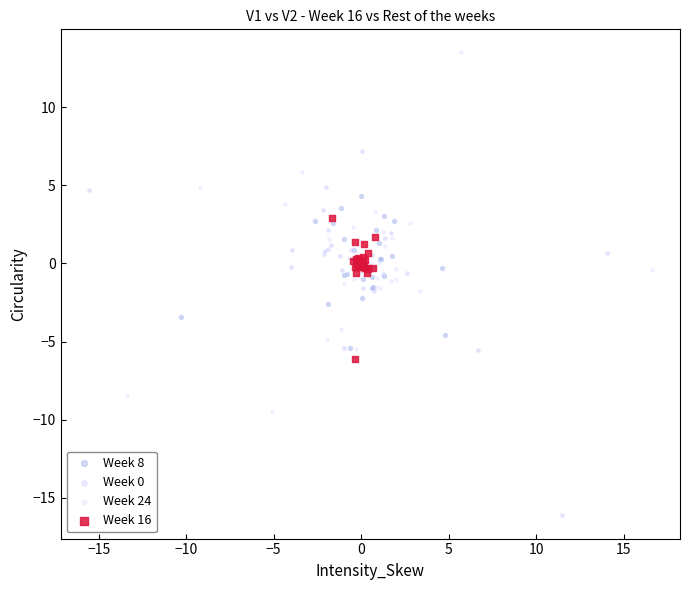

Which series reaches the maximum Y coordinate?

Week 24